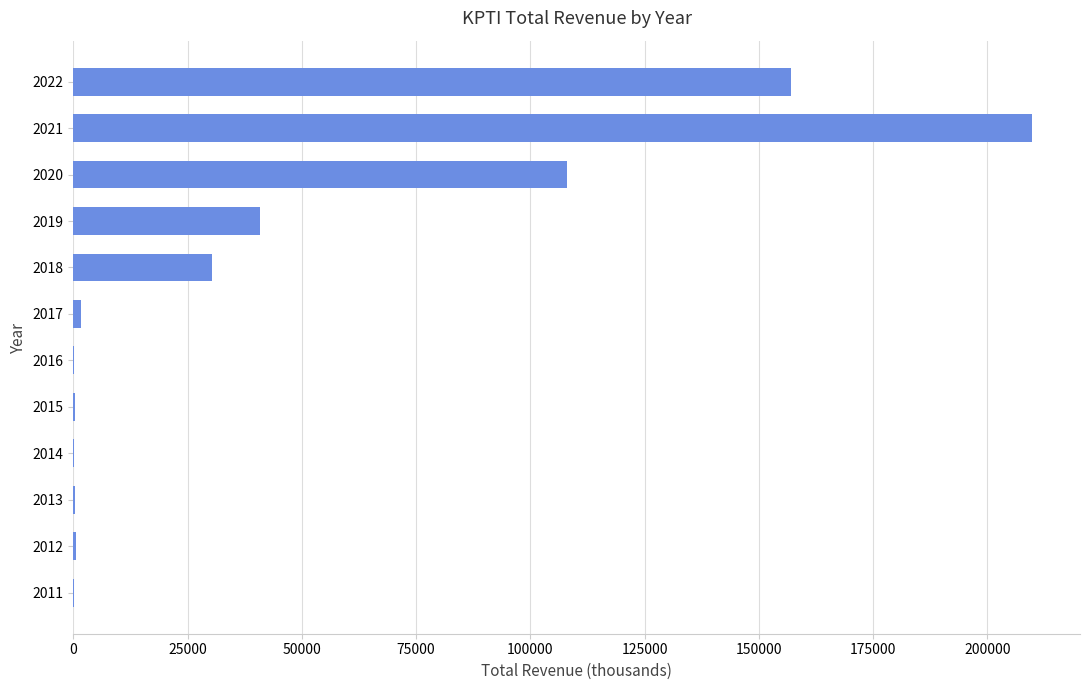

What is the greatest value displayed?

209800